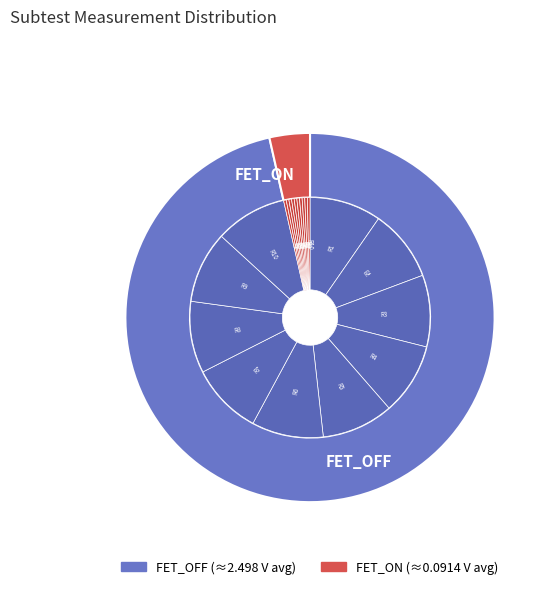

Rank the series by their maximum value, from lowest to highest.

FET_ON, FET_OFF